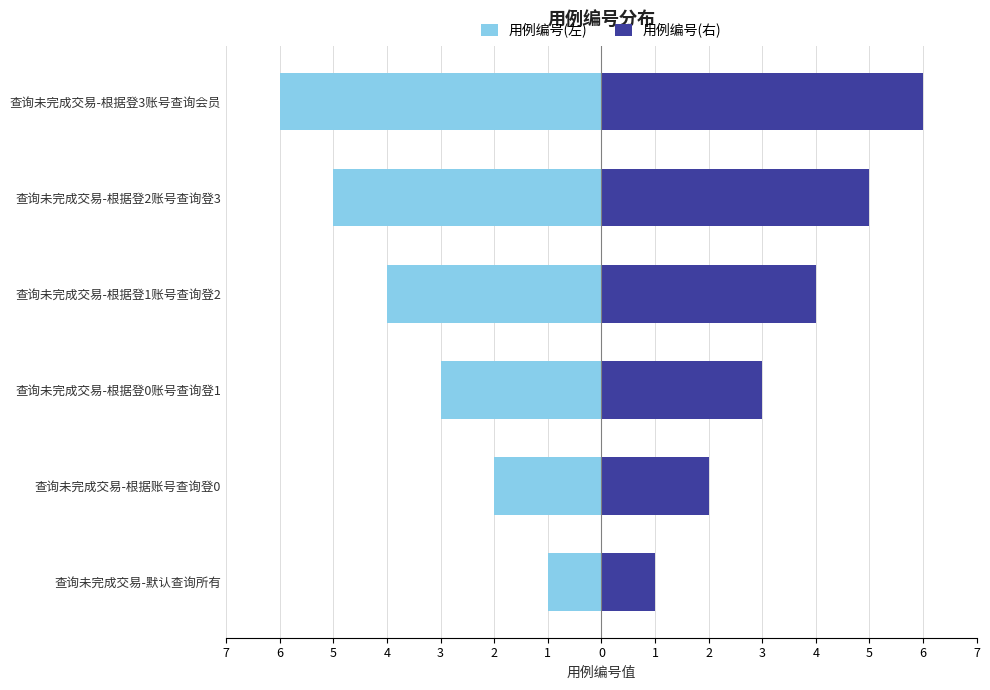

What are all the series names shown in the legend?

用例编号(左), 用例编号(右)